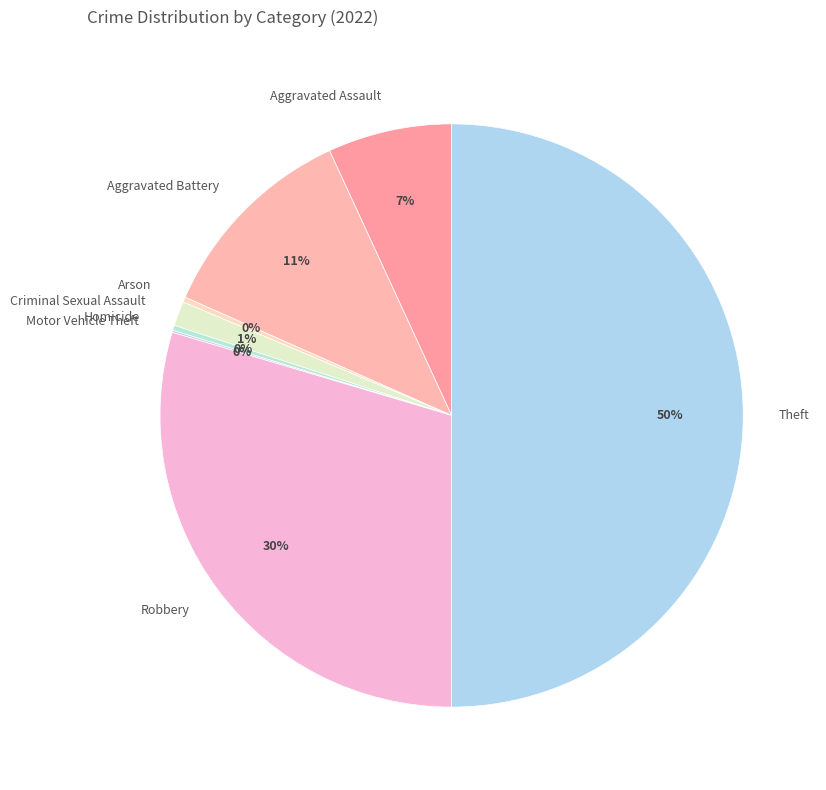

To the nearest percent, what percentage of the pie is Aggravated Battery?

11%